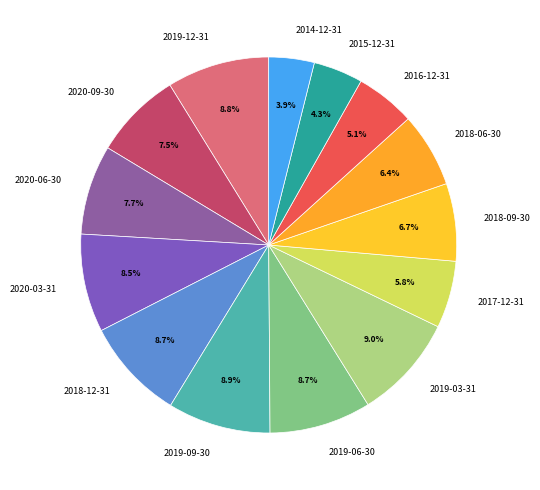

Is it true that 2016-12-31 is 5% of the pie?

True